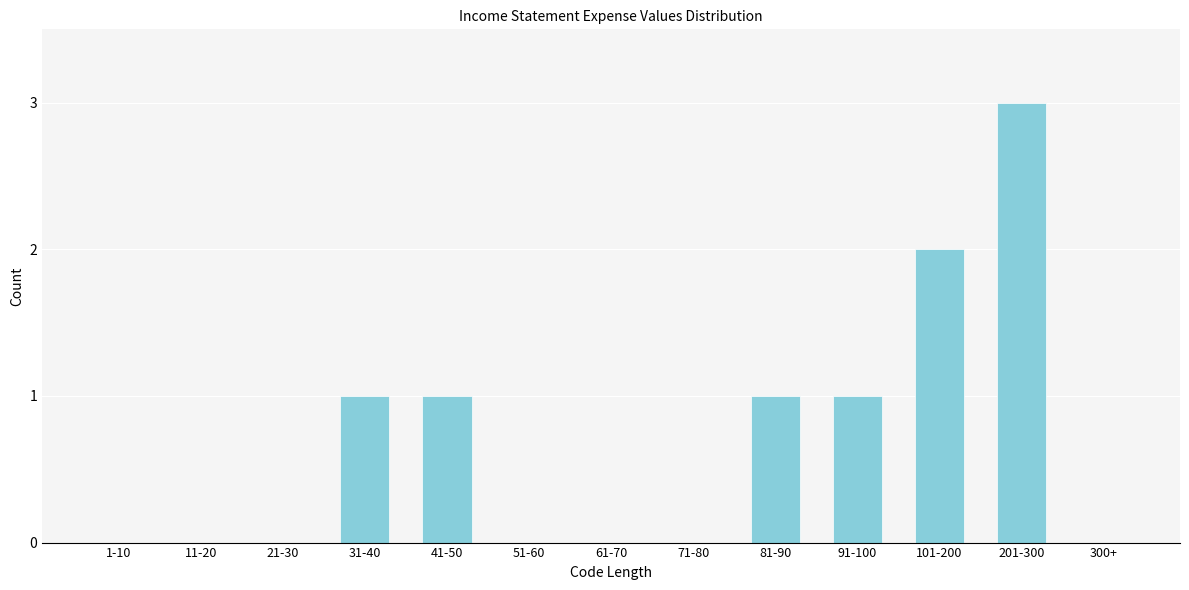

Reading left to right, list all the values displayed in this chart.

1-10=0	11-20=0	21-30=0	31-40=1	41-50=1	51-60=0	61-70=0	71-80=0	81-90=1	91-100=1	101-200=2	201-300=3	300+=0